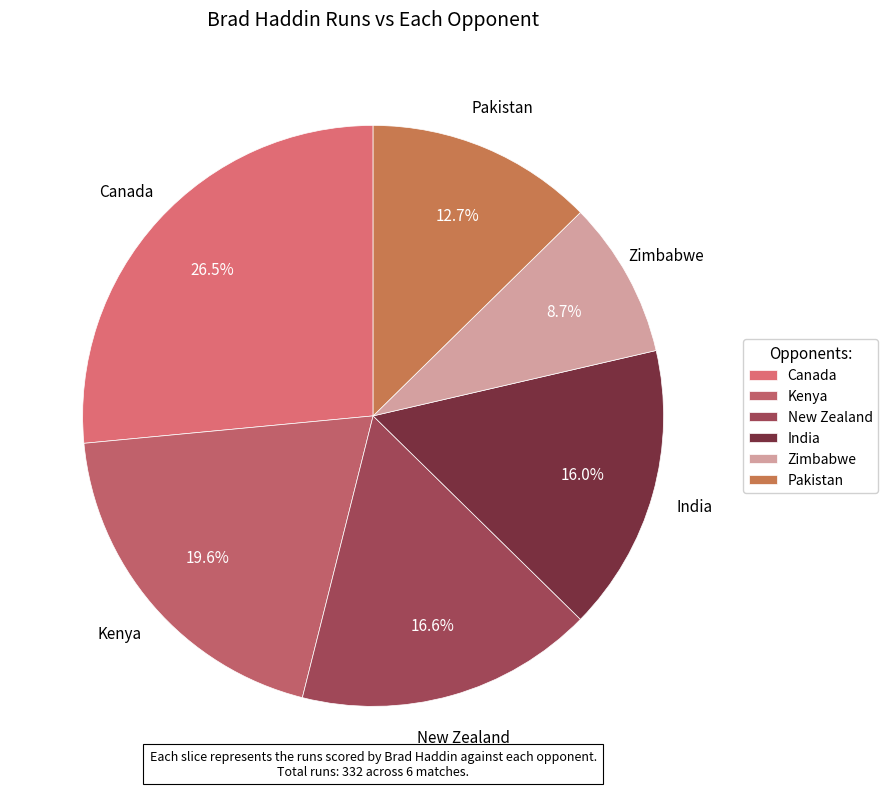

Which category has the biggest portion of the pie?

Canada